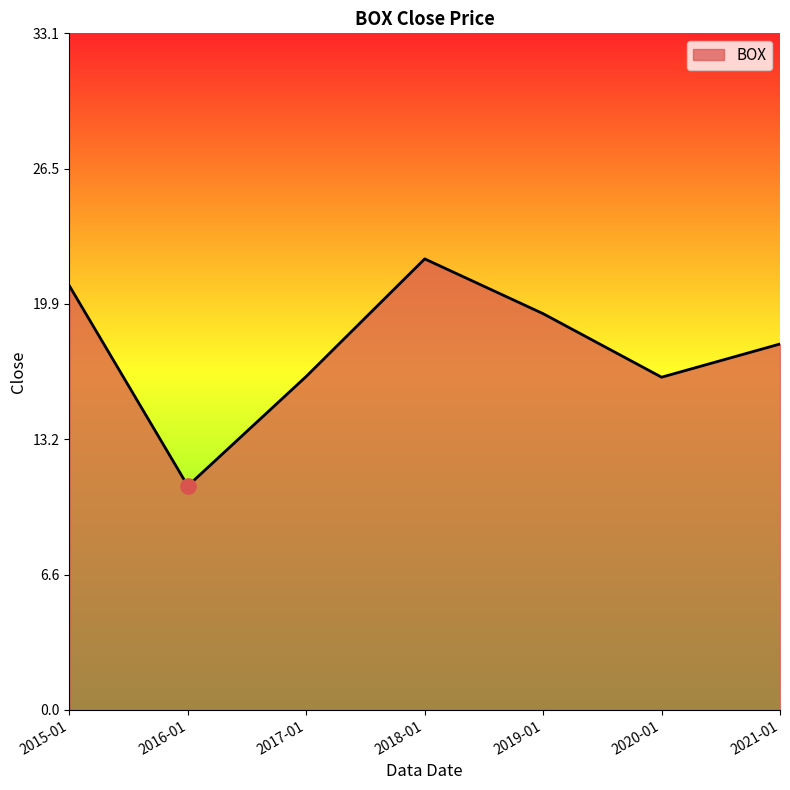

Which has a higher value, 2018-01 or 2015-01?

2018-01